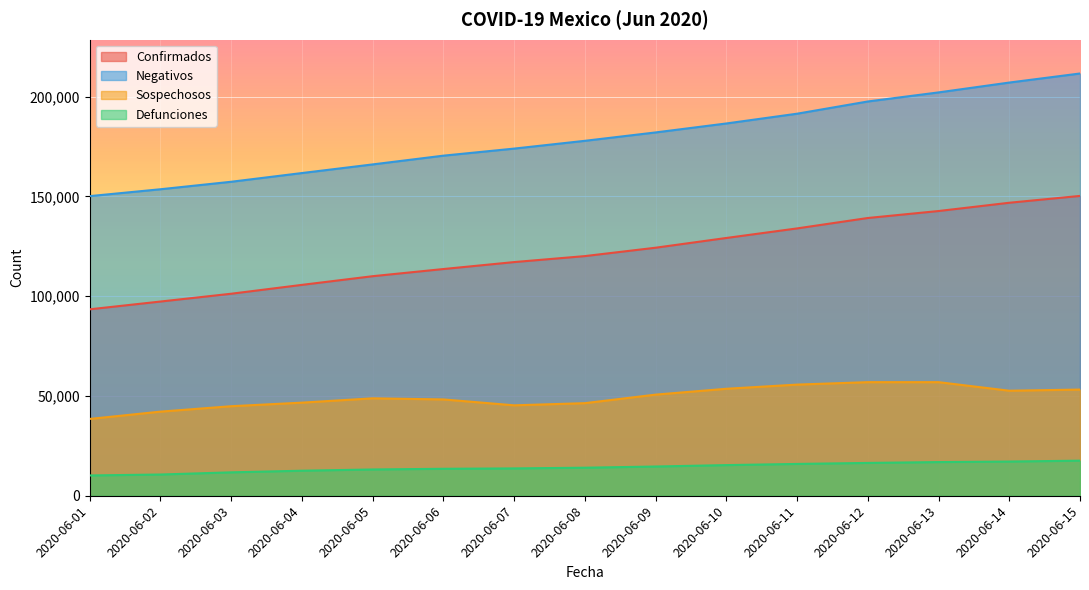

Which series has the largest total across all categories?

Negativos